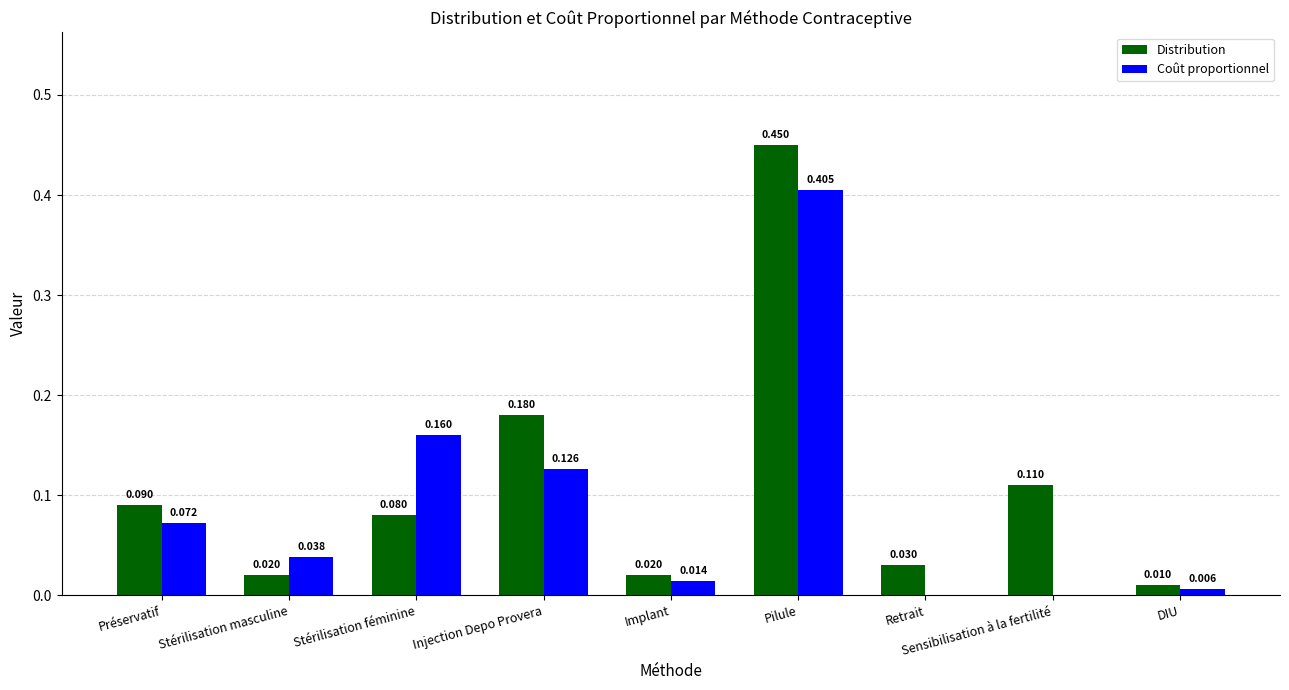

At which category is the sum across all series the highest?

Pilule